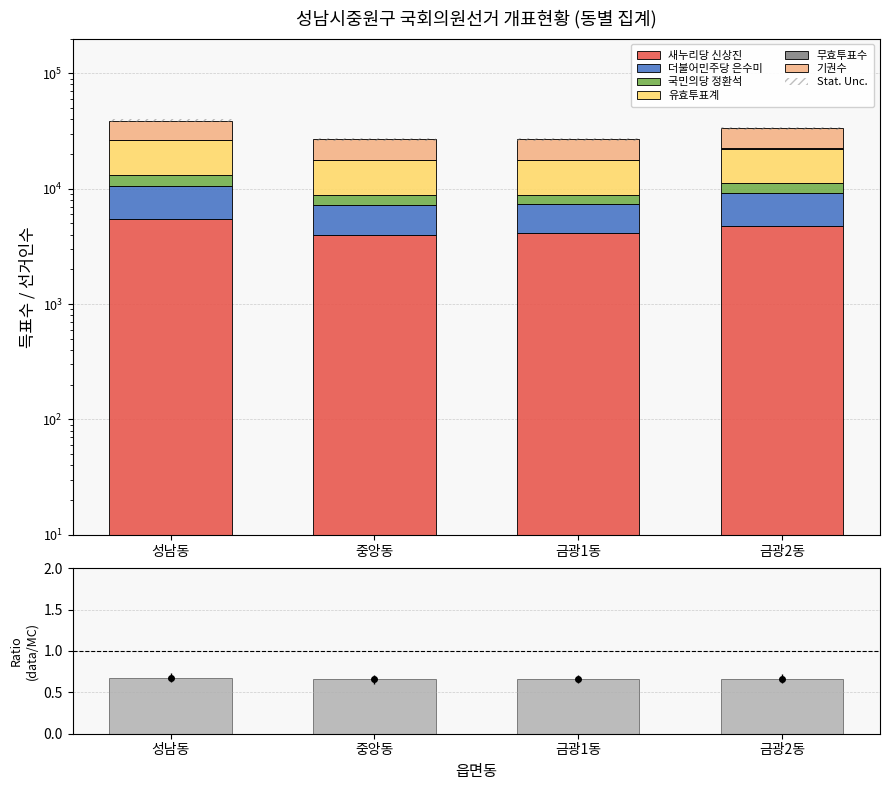

Is it true that 기권수 equals 2939 at 중앙동?

False